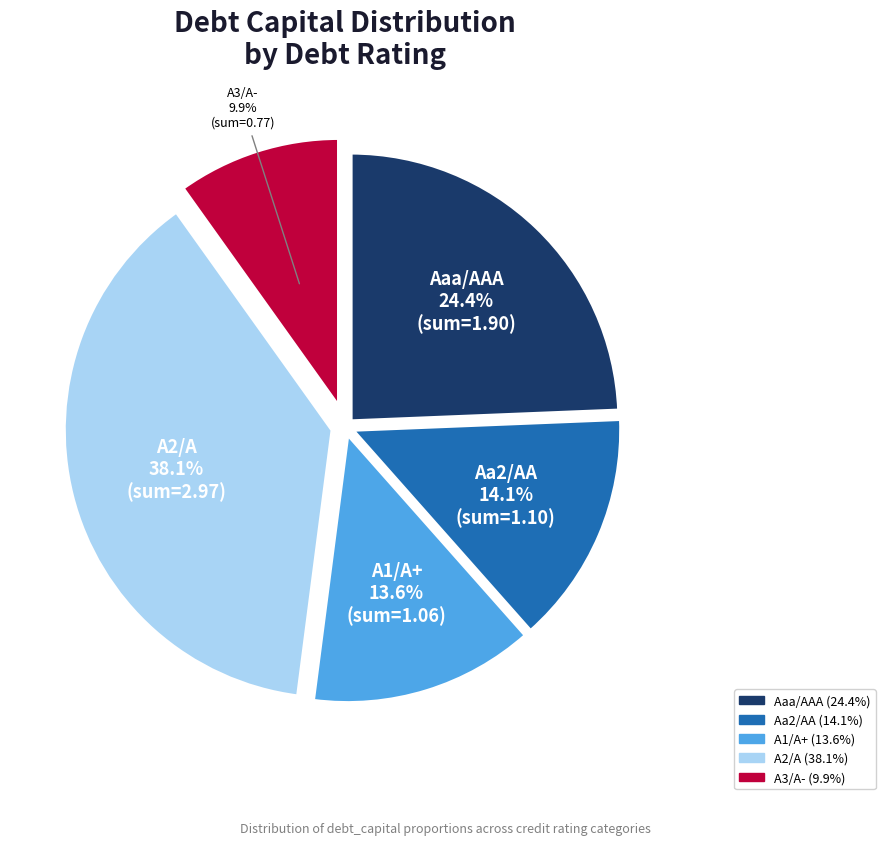

Combined, do A1/A+ and Aaa/AAA account for over 50%?

No